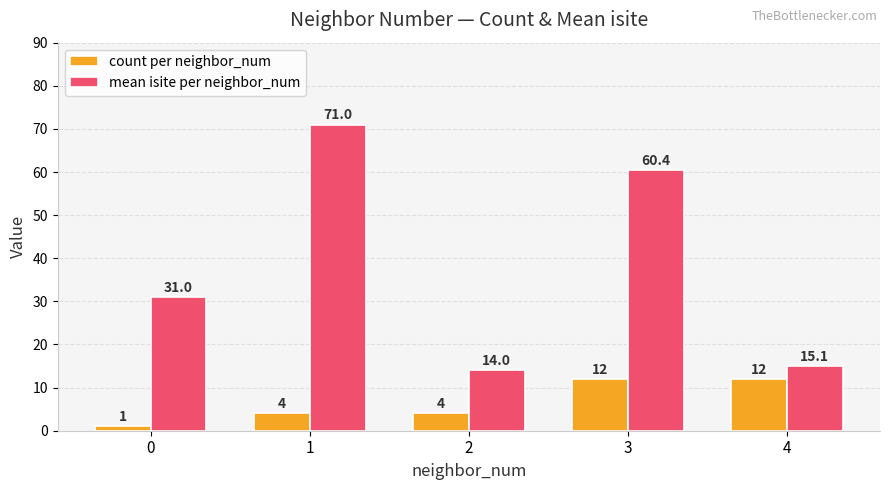

How many data points in count per neighbor_num are less than 4?

1